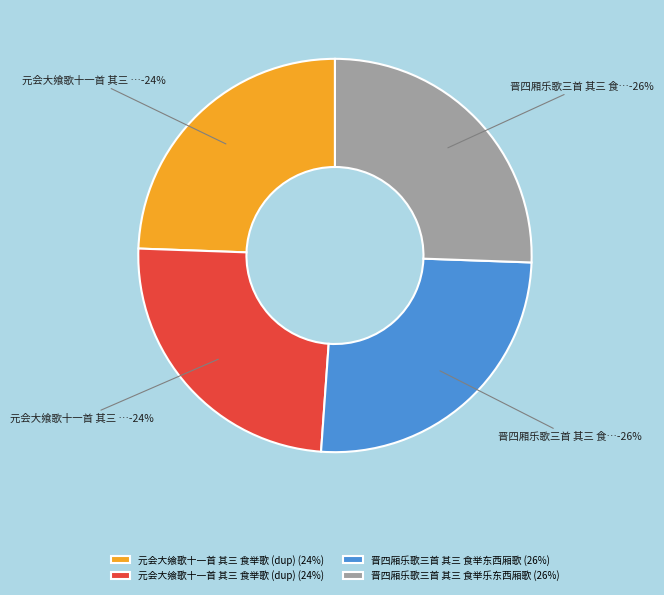

Which has a higher value, 晋四厢乐歌三首 其三 食举乐东西厢歌 or 元会大飨歌十一首 其三 食举歌?

晋四厢乐歌三首 其三 食举乐东西厢歌